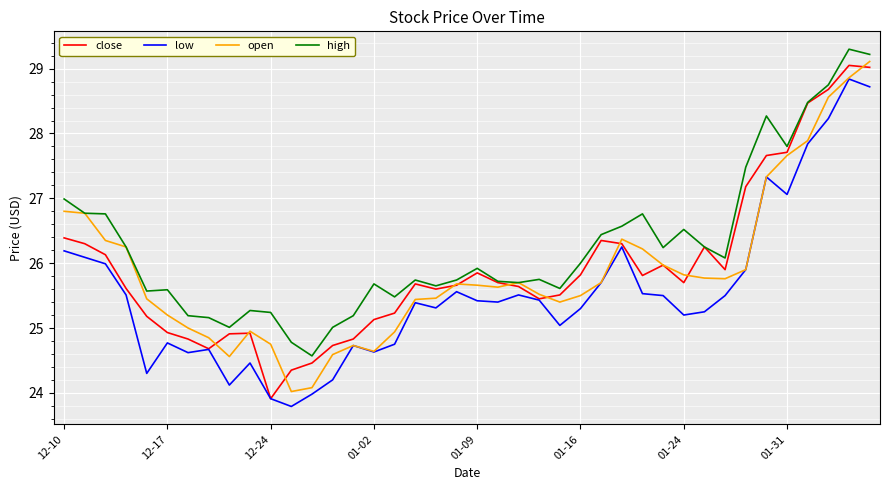

True or false: low and high intersect in this chart.

False